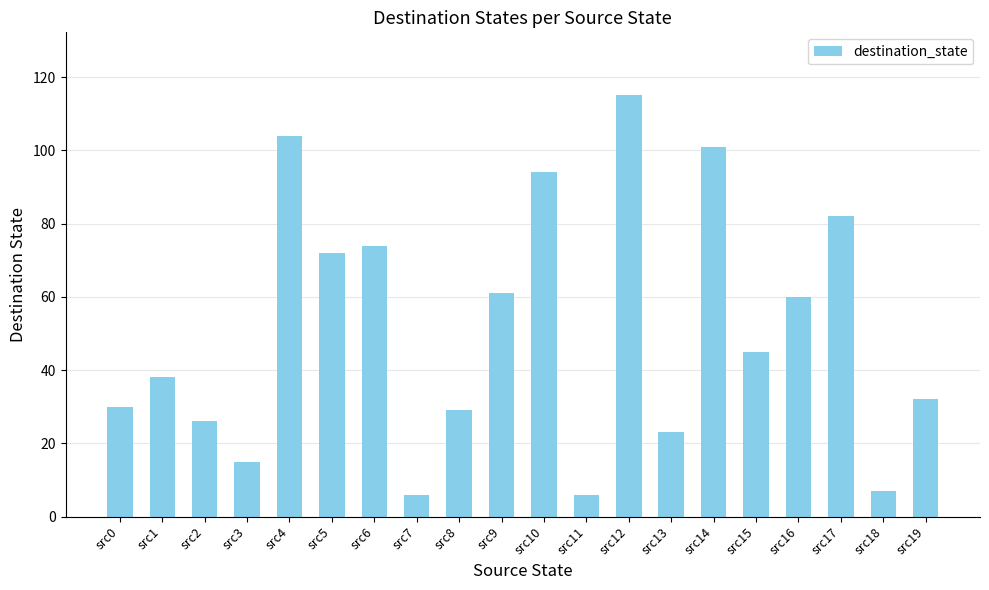

What is the difference between the second highest and second lowest values?

98